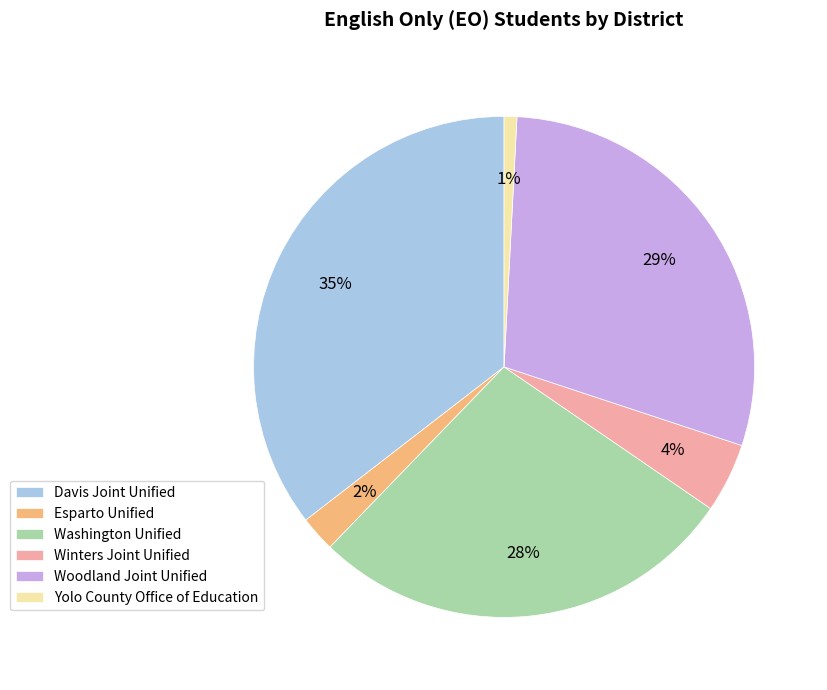

To the nearest percent, what is the average slice percentage?

17%